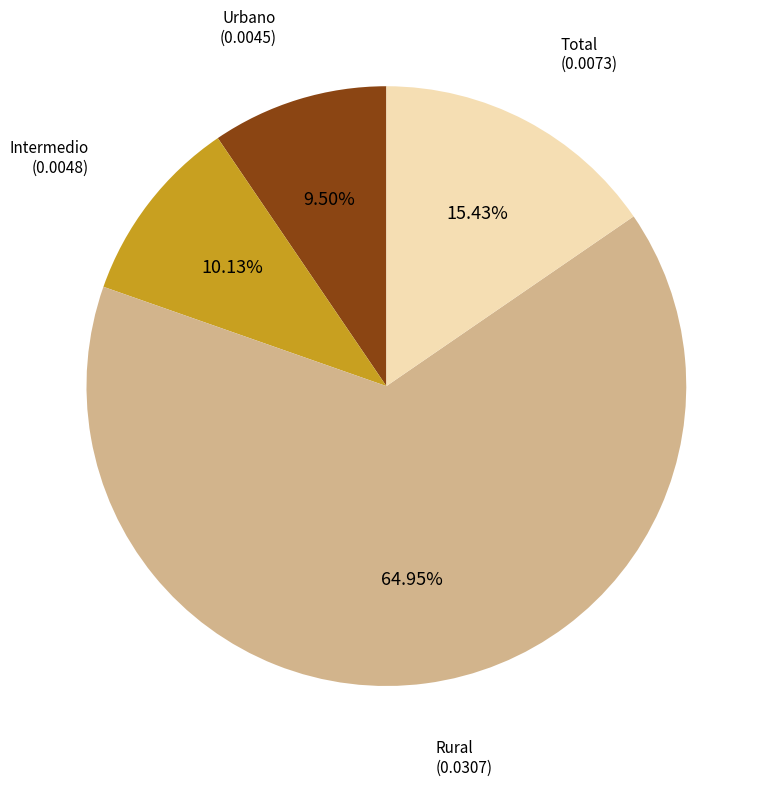

Count the number of slices in the pie.

4